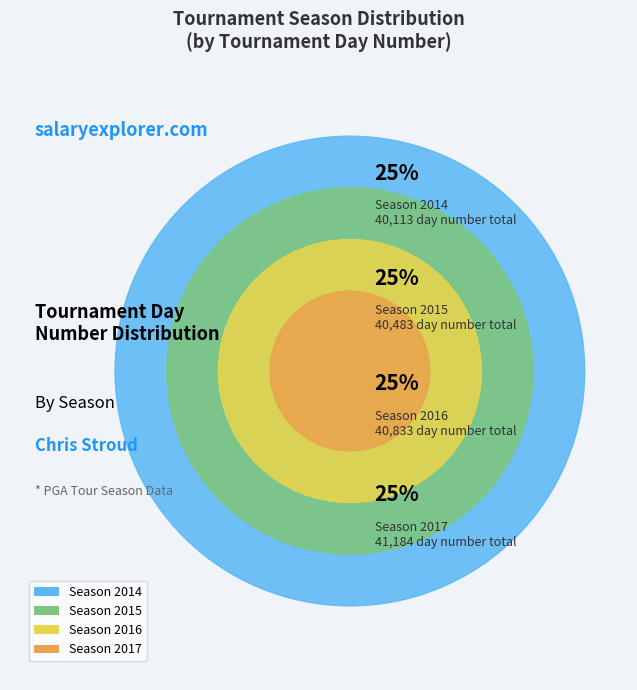

Between 2016 and 2015, which is larger?

2016